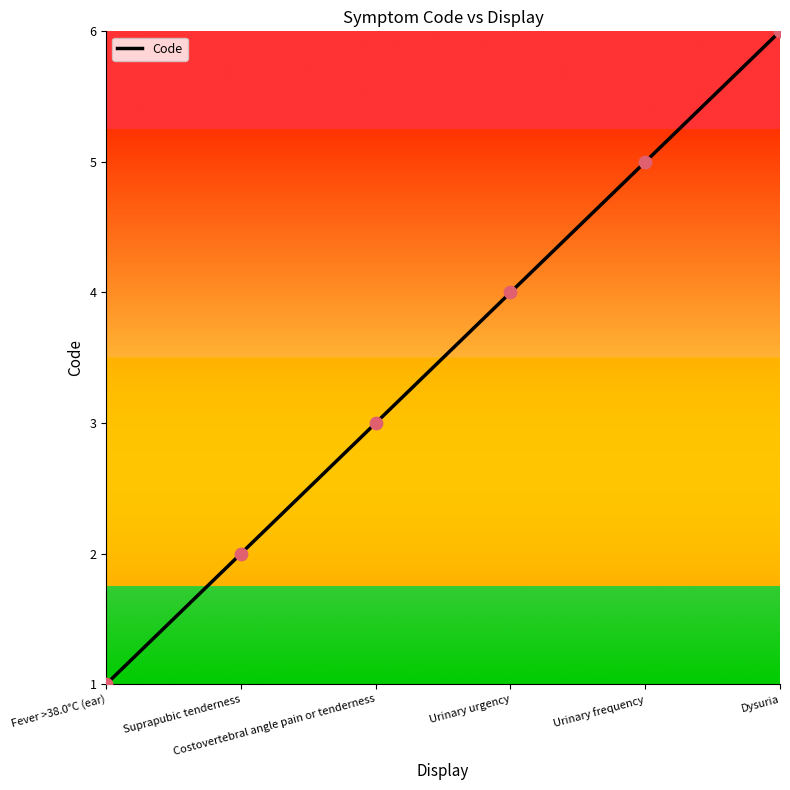

Approximately how many times larger is the value at Urinary urgency compared to Urinary frequency?

0.8